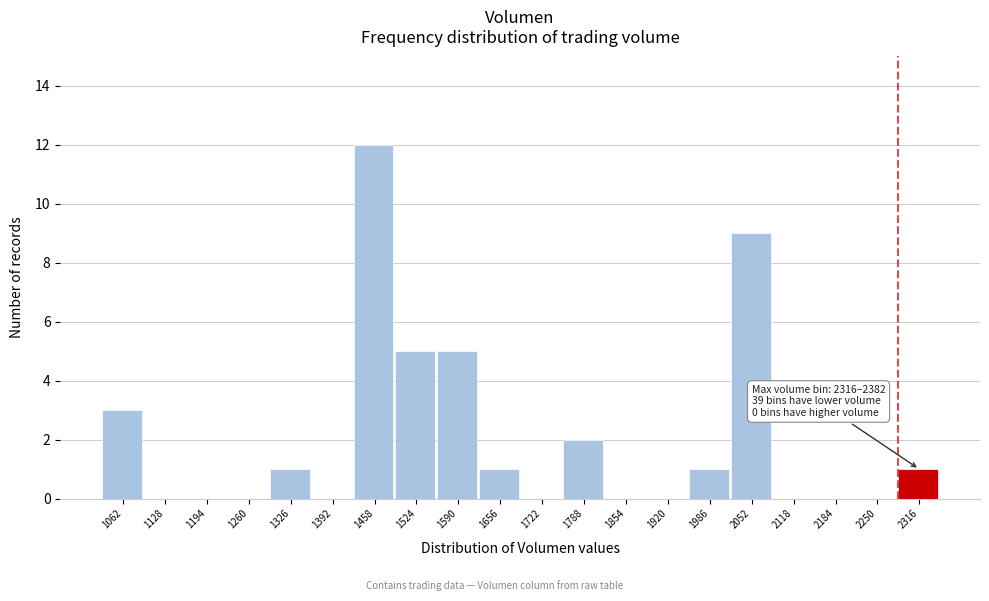

Reading right to left, list all the values displayed in this chart.

2316=1	2250=0	2184=0	2118=0	2052=9	1986=1	1920=0	1854=0	1788=2	1722=0	1656=1	1590=5	1524=5	1458=12	1392=0	1326=1	1260=0	1194=0	1128=0	1062=3